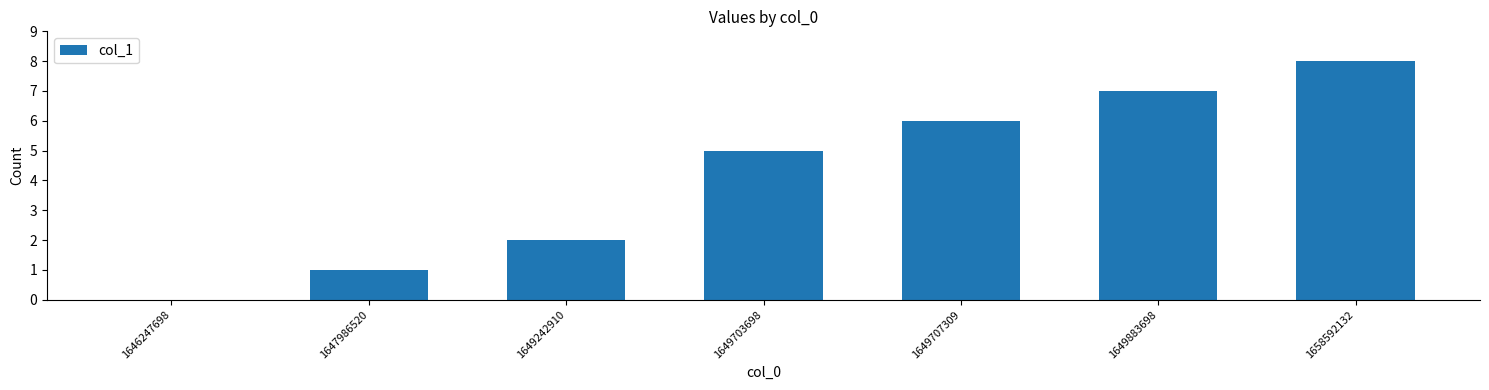

Reading right to left, list all the values displayed in this chart.

8	7	6	5	2	1	0